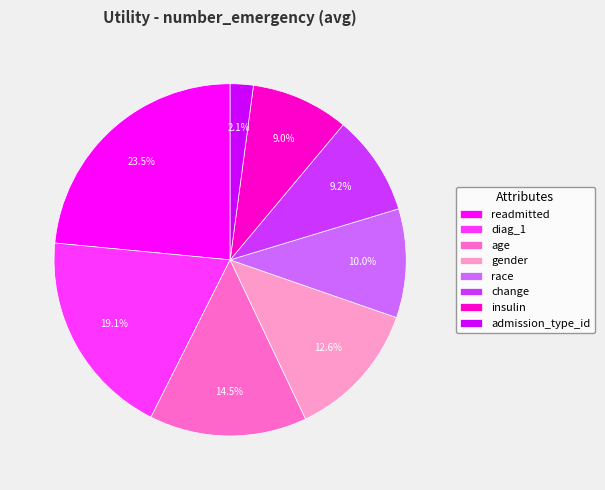

Does age represent more than half of the total?

No